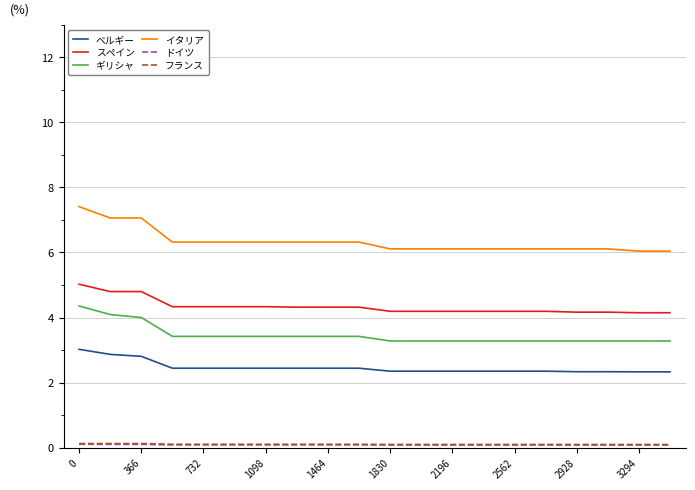

What is the greatest value displayed?

7.4